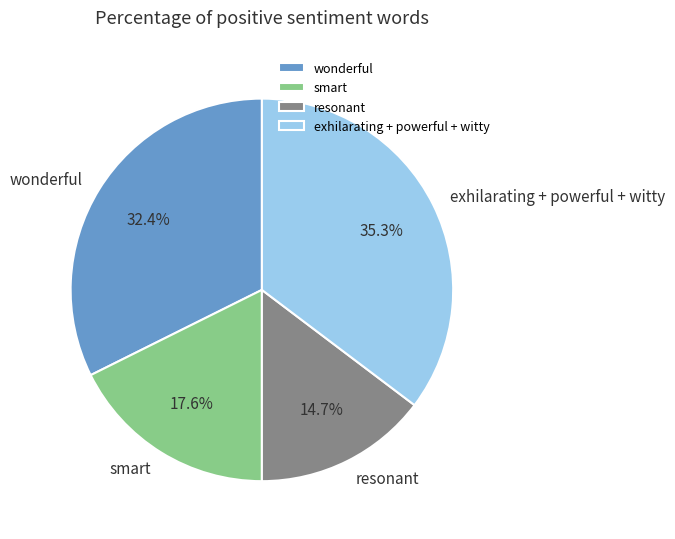

The smart slice represents 22% of the pie. True or false?

False